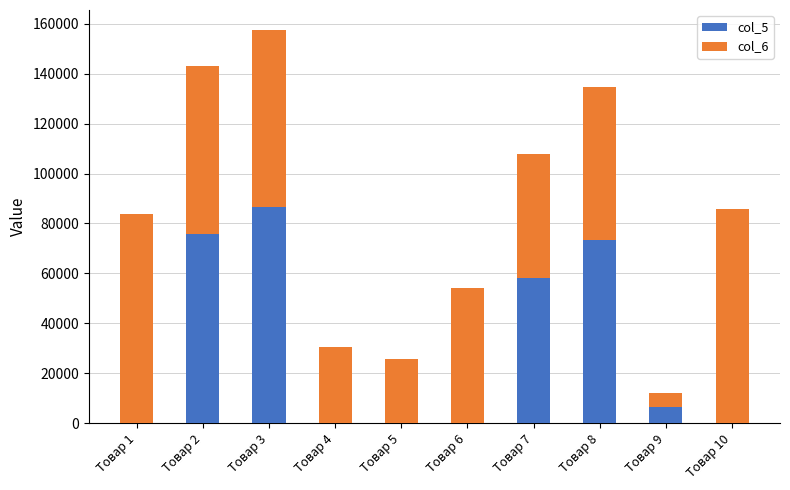

At which label does col_5 reach its peak?

Товар 3